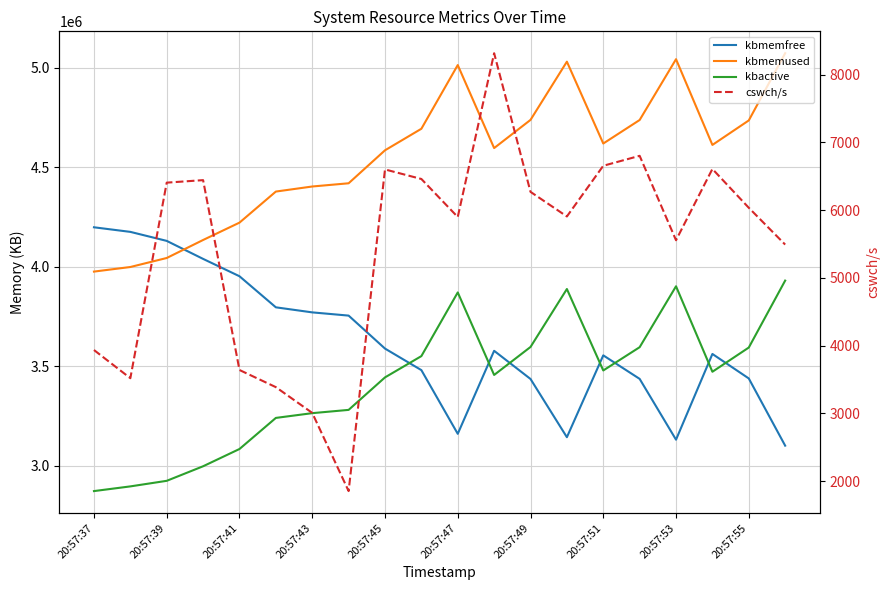

Between 20:57:45 and 17, which series saw the biggest shift?

kbmemfree